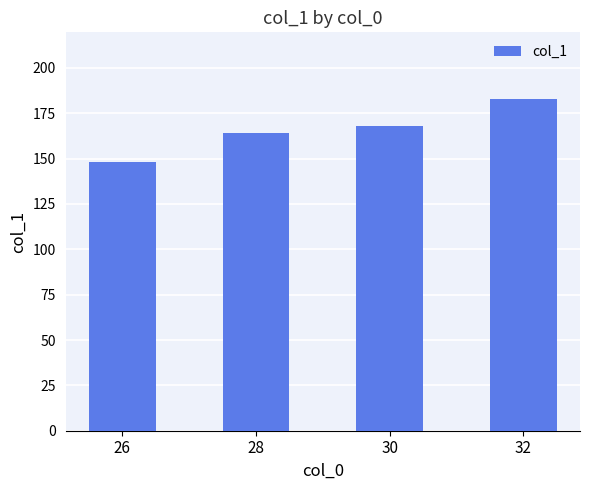

What is the ratio of the value at 26 to the value at 32?

0.8